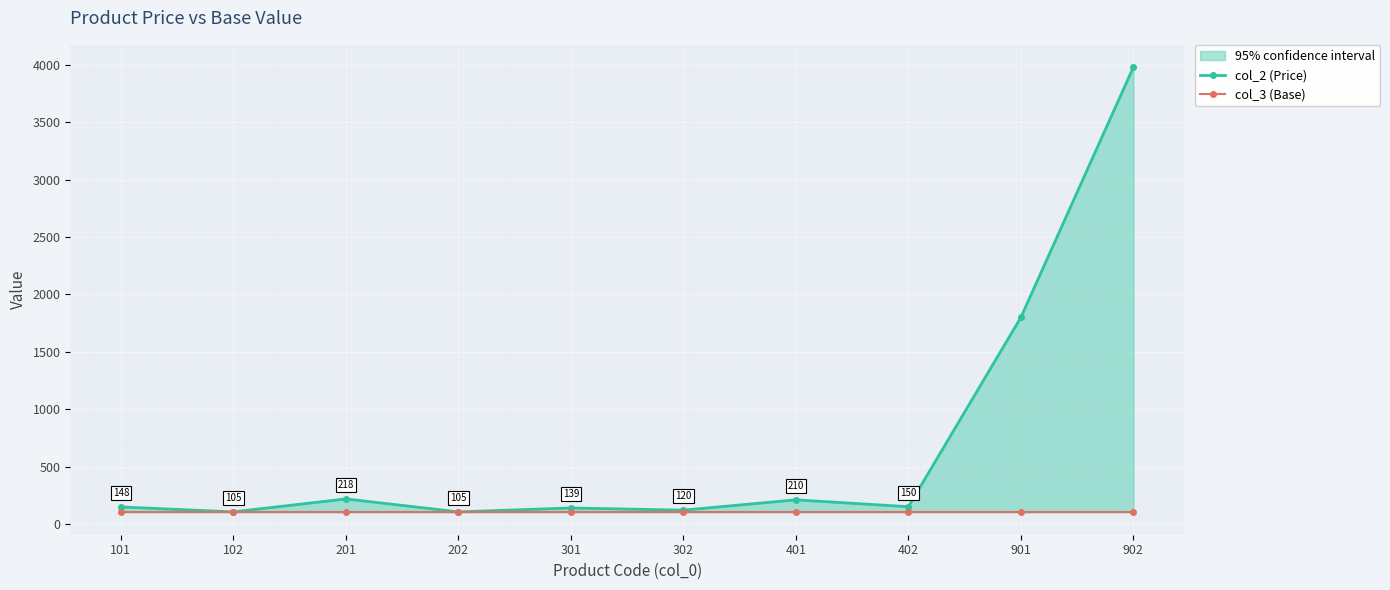

True or false: col_3 (Base) has more than 0 interior local peaks.

False